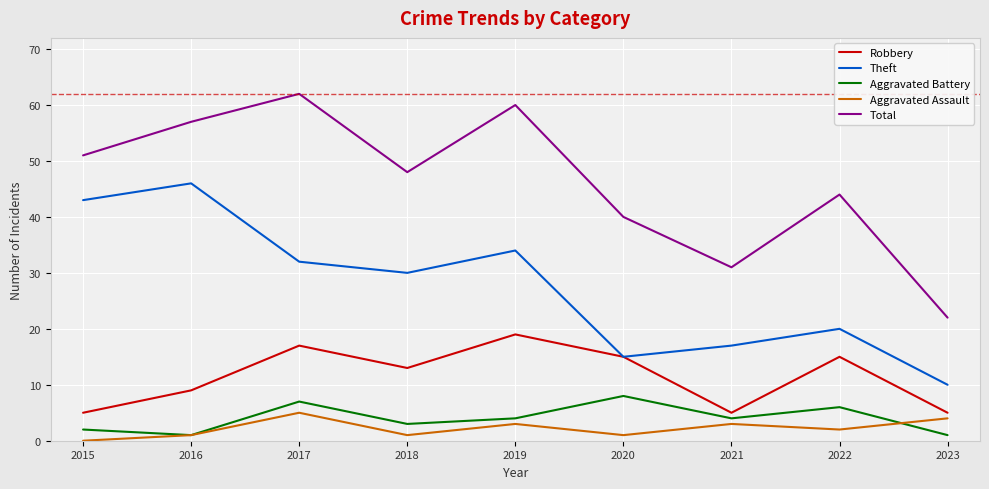

Reading left to right, list all the values displayed in this chart.

Robbery: 2015=5	2016=9	2017=17	2018=13	2019=19	2020=15	2021=5	2022=15	2023=5
Theft: 2015=43	2016=46	2017=32	2018=30	2019=34	2020=15	2021=17	2022=20	2023=10
Aggravated Battery: 2015=2	2016=1	2017=7	2018=3	2019=4	2020=8	2021=4	2022=6	2023=1
Aggravated Assault: 2015=0	2016=1	2017=5	2018=1	2019=3	2020=1	2021=3	2022=2	2023=4
Total: 2015=51	2016=57	2017=62	2018=48	2019=60	2020=40	2021=31	2022=44	2023=22